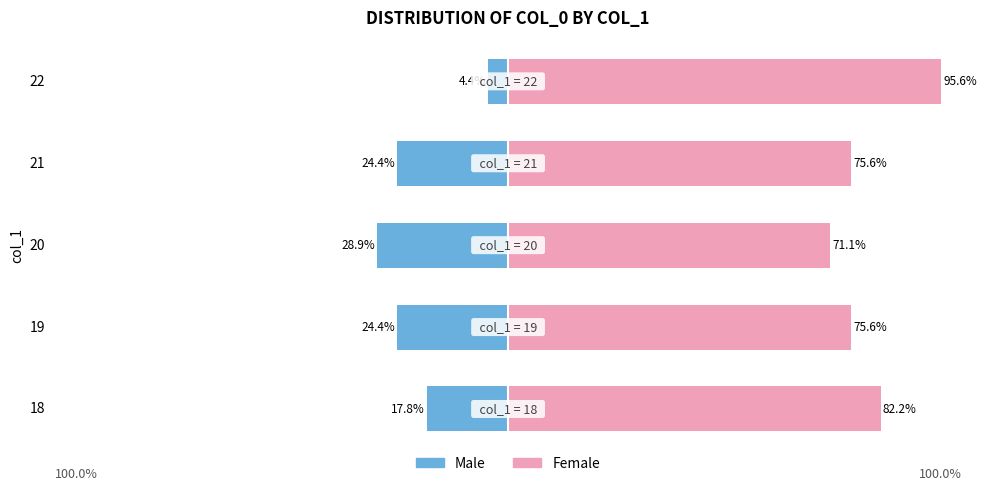

What is the difference between the maximum and minimum values in the Female series?

24.5